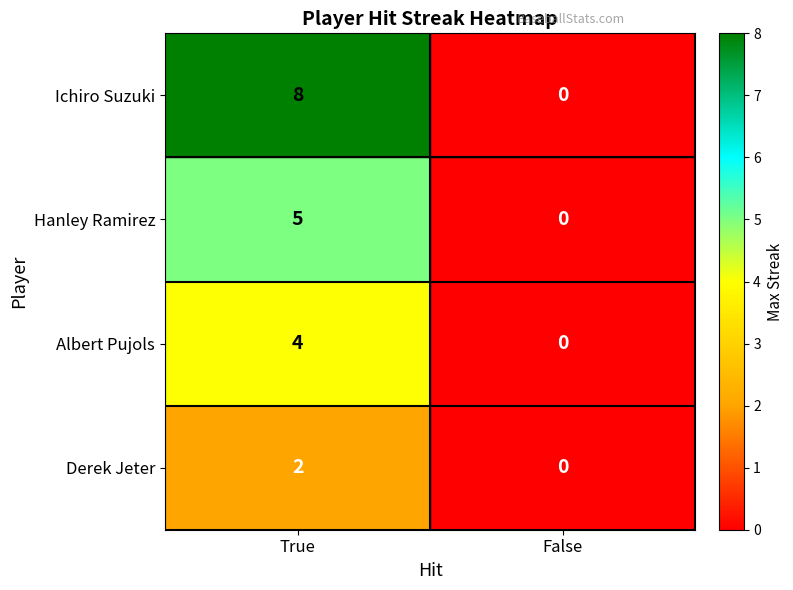

Which series has the largest total across all categories?

Ichiro Suzuki